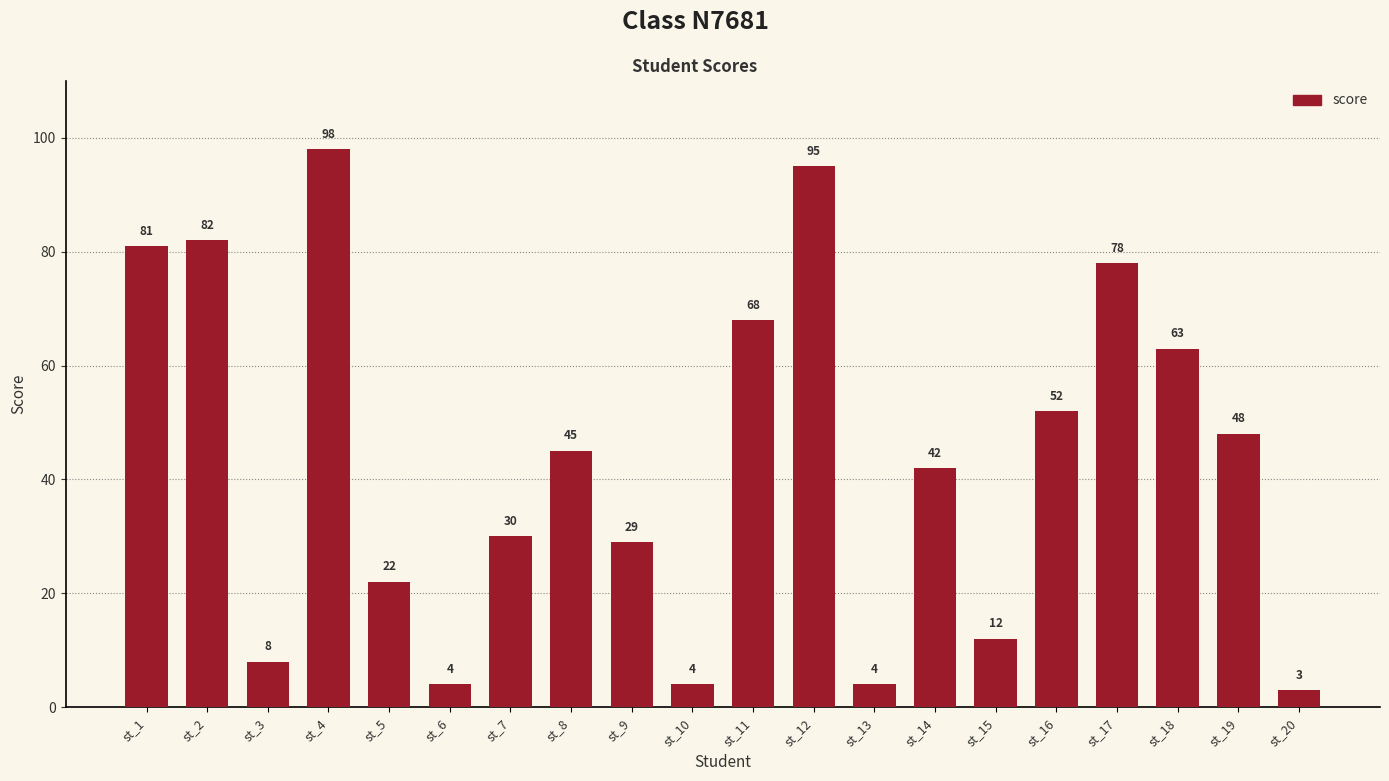

How many values are below 45?

10